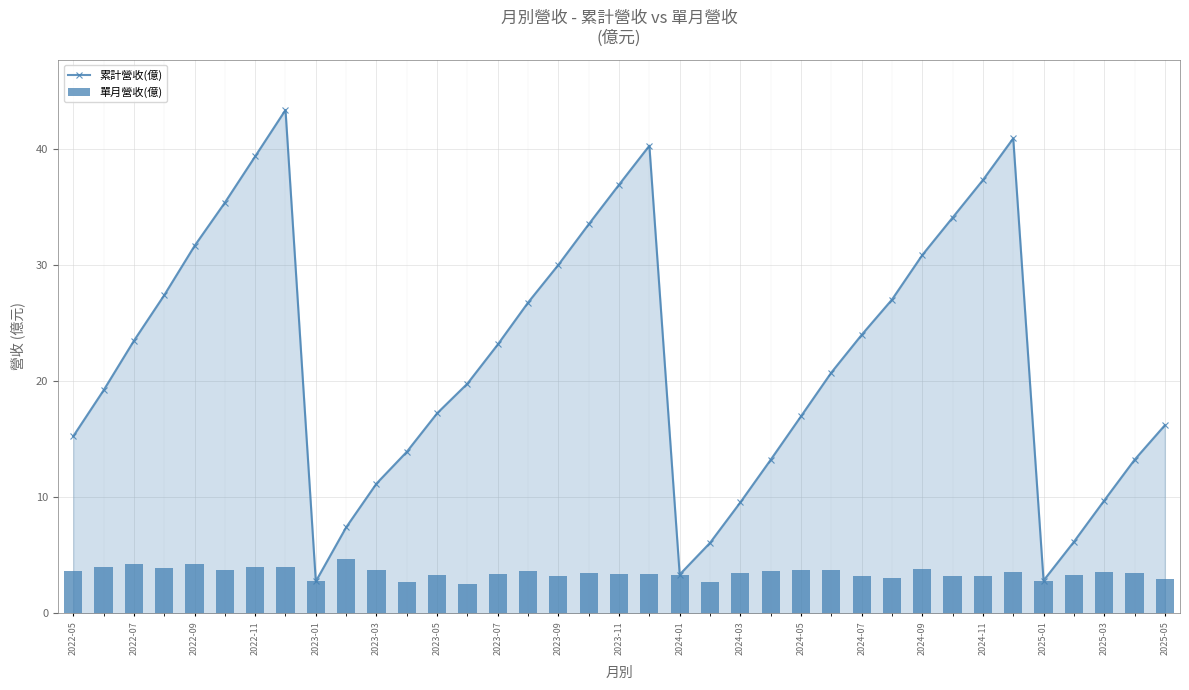

How many data points in 單月營收(億) are less than 3?

6